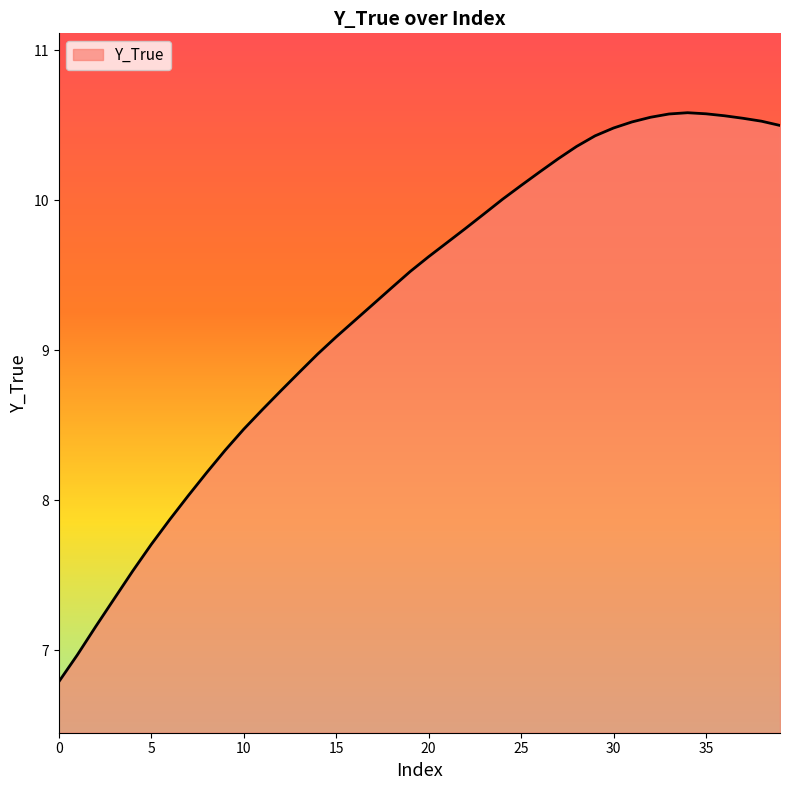

What is the difference between the maximum and minimum values?

3.8